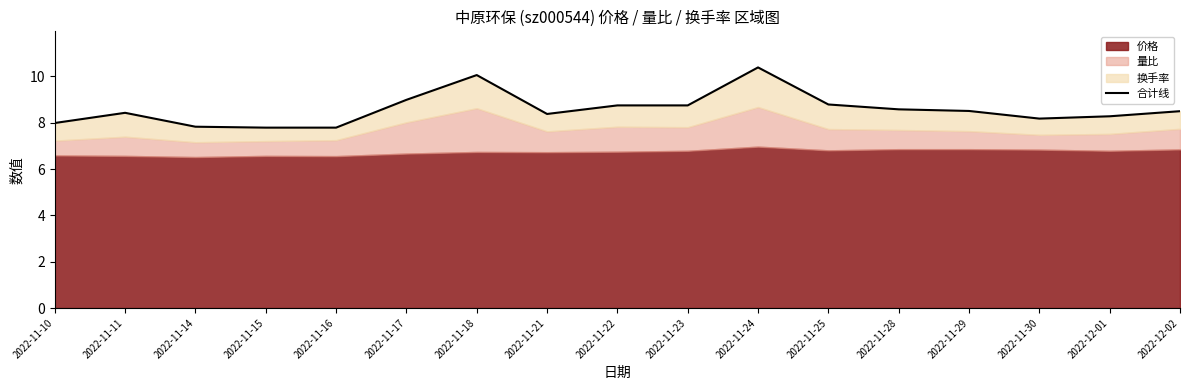

What is the label of the 7th point from the right?

2022-11-24